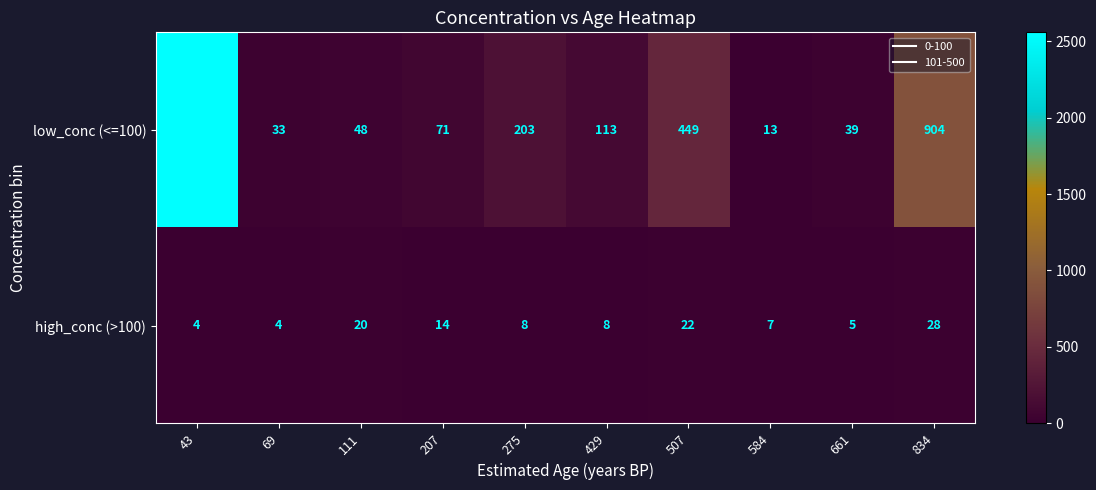

Which category has the highest value in the low_conc (<=100) series?

43